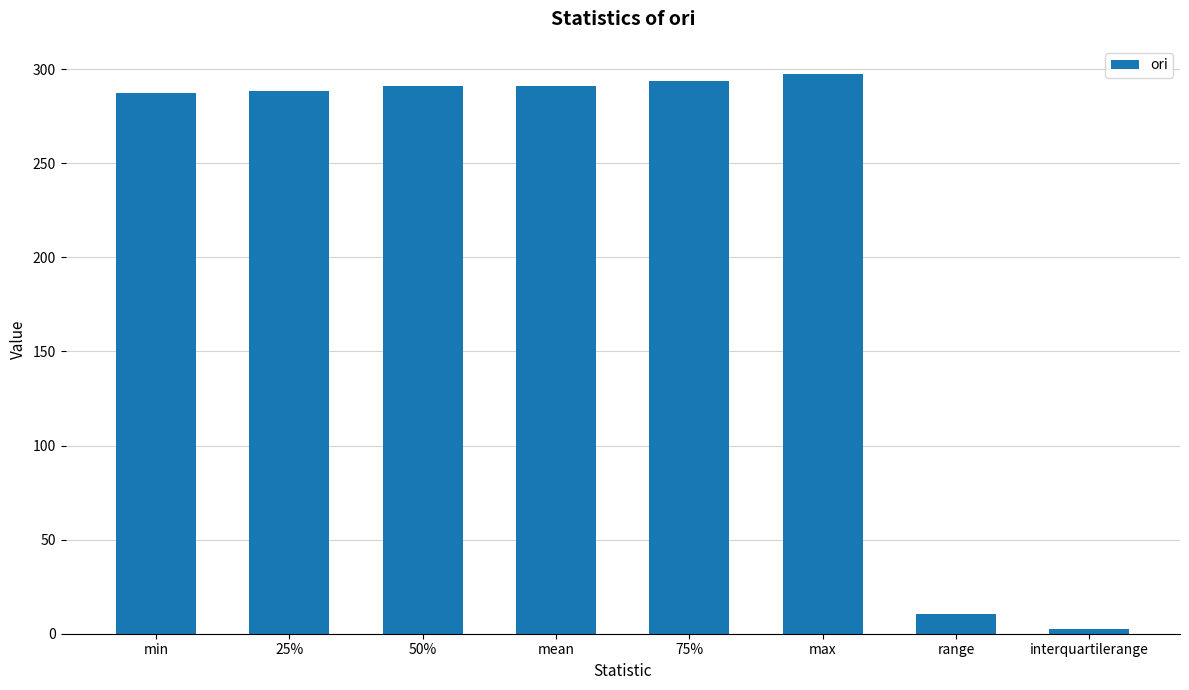

What is the change in value from min to interquartilerange?

-284.5